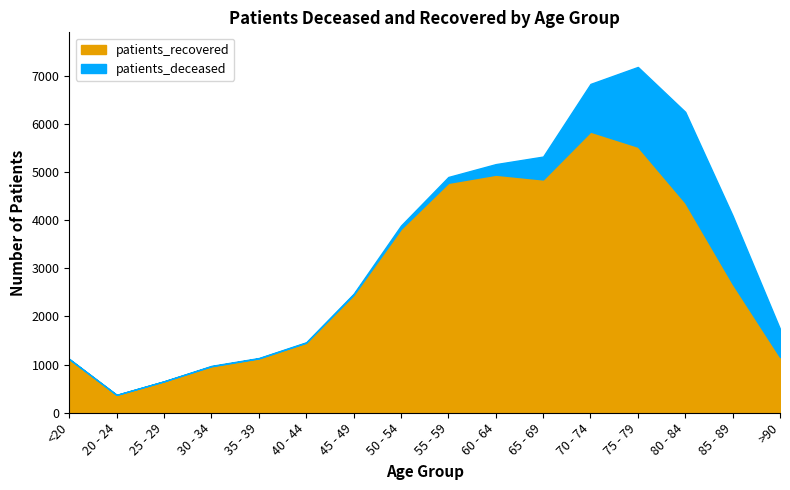

Where is the first local minimum for patients_deceased?

20 - 24